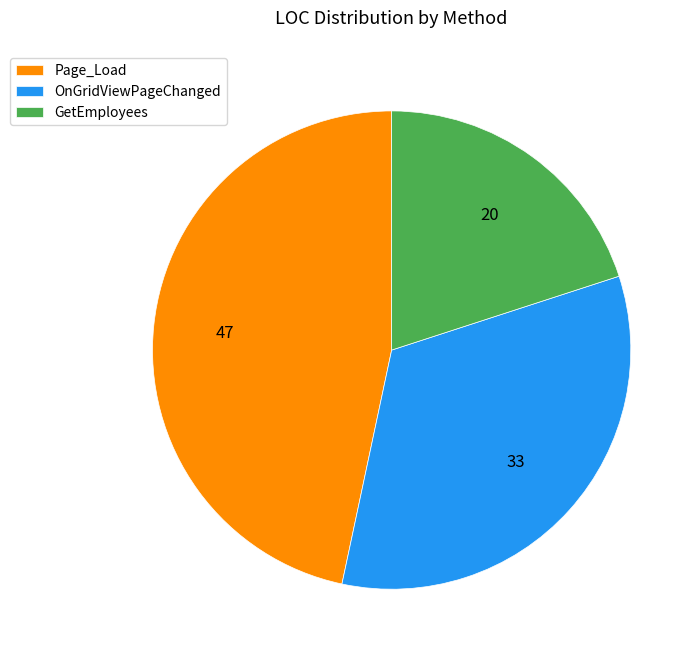

Which has a higher value, GetEmployees or Page_Load?

Page_Load